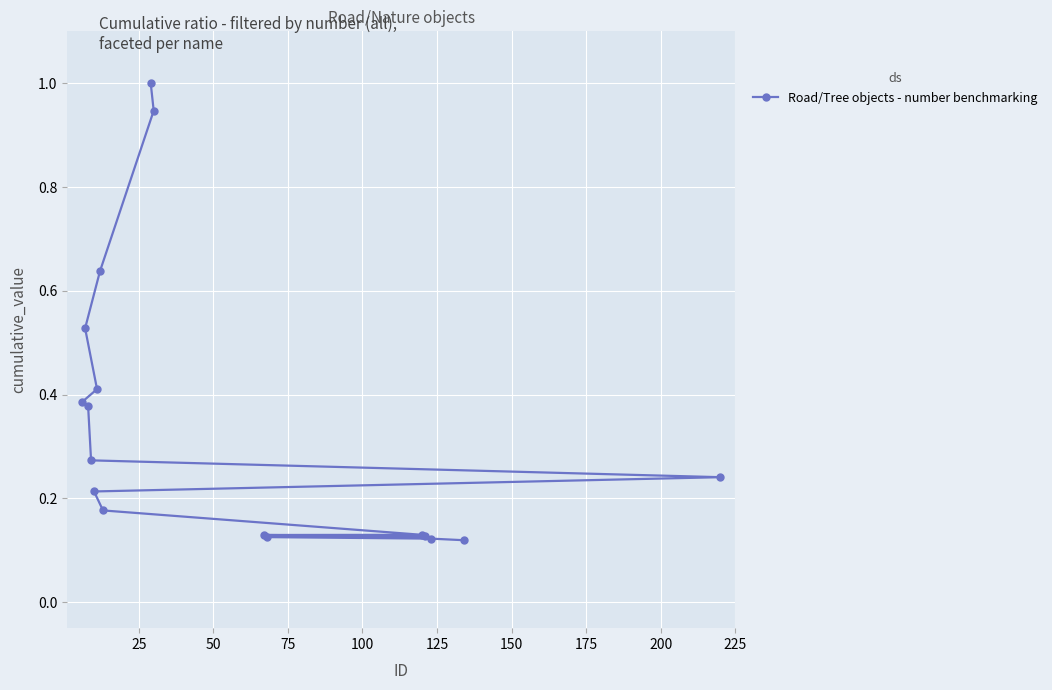

How many lines are shown in the chart?

1